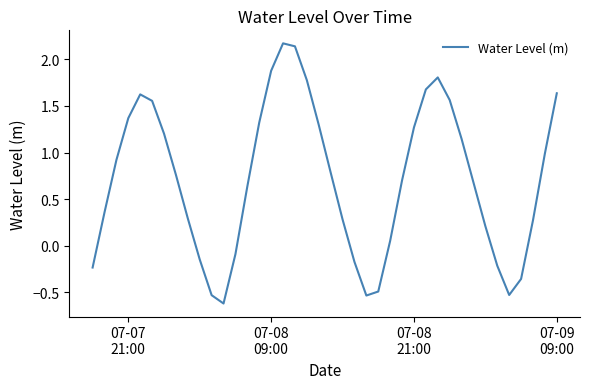

What is the greatest value displayed?

2.2